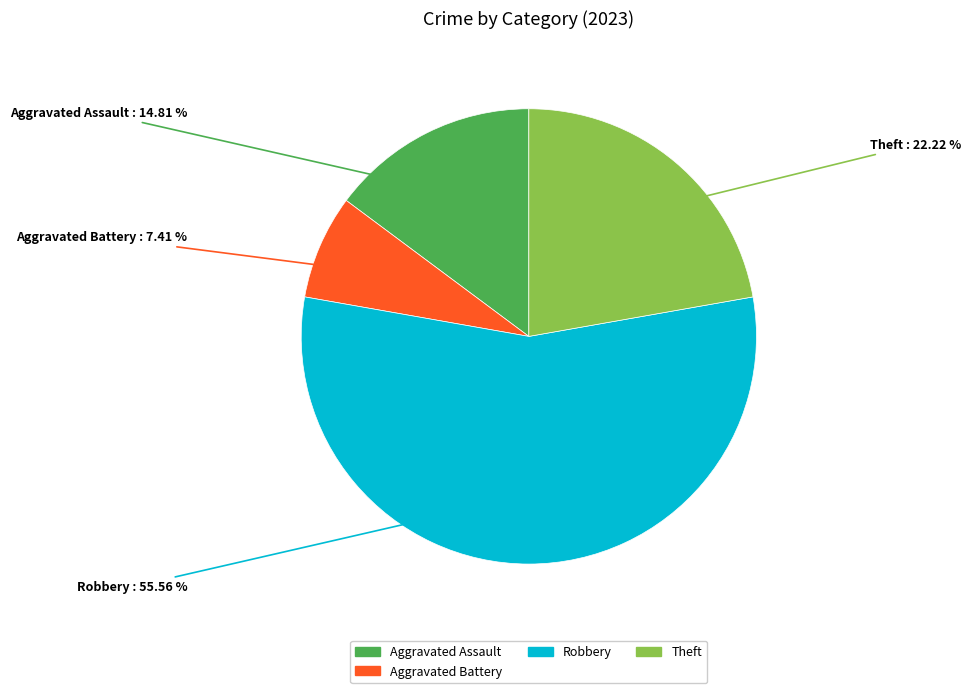

Count the number of slices in the pie.

4